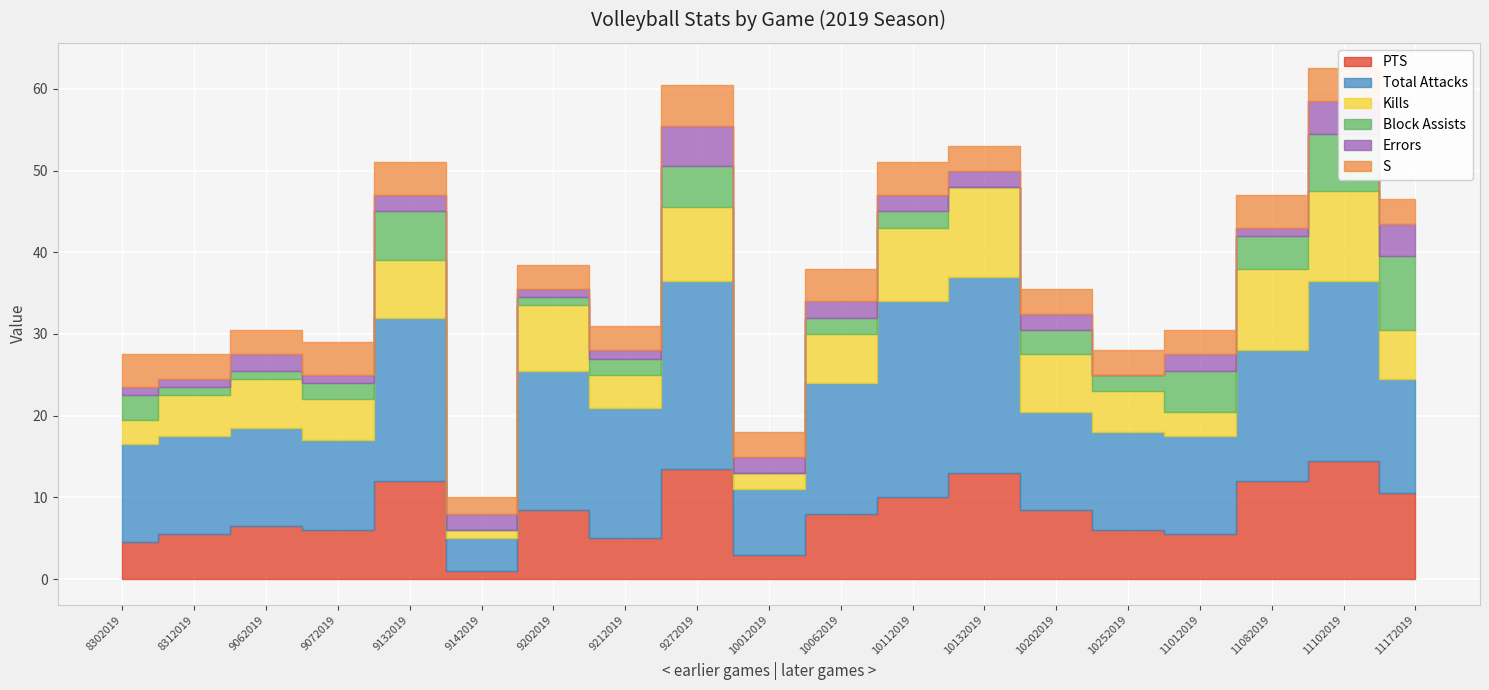

At how many categories does at least one series exceed 0?

19